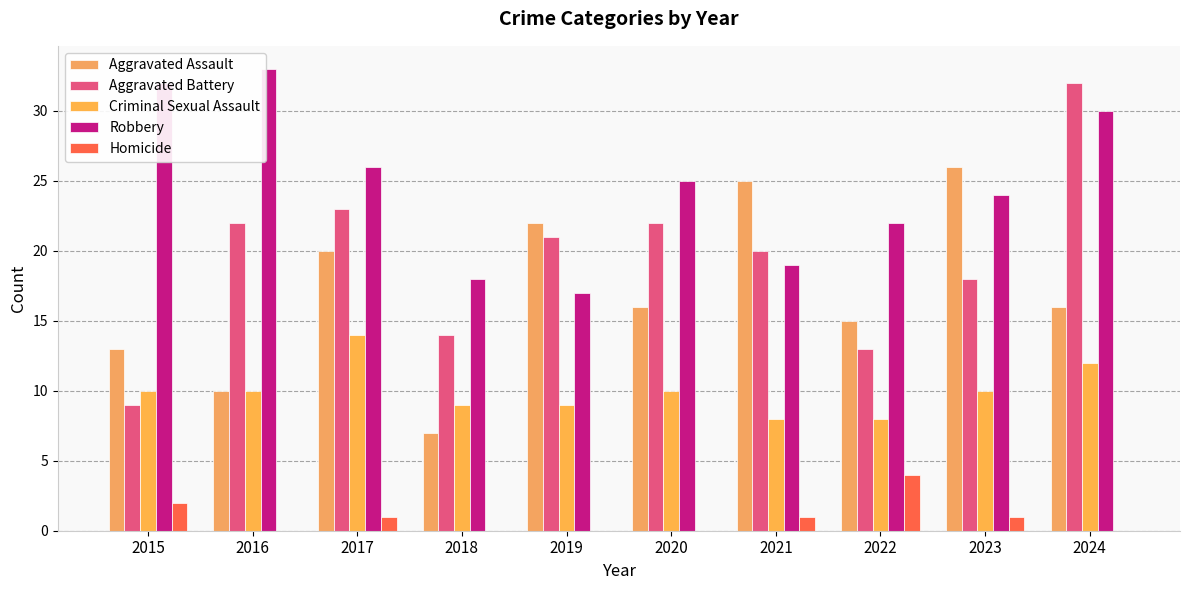

At which category is the sum across all series the highest?

2024